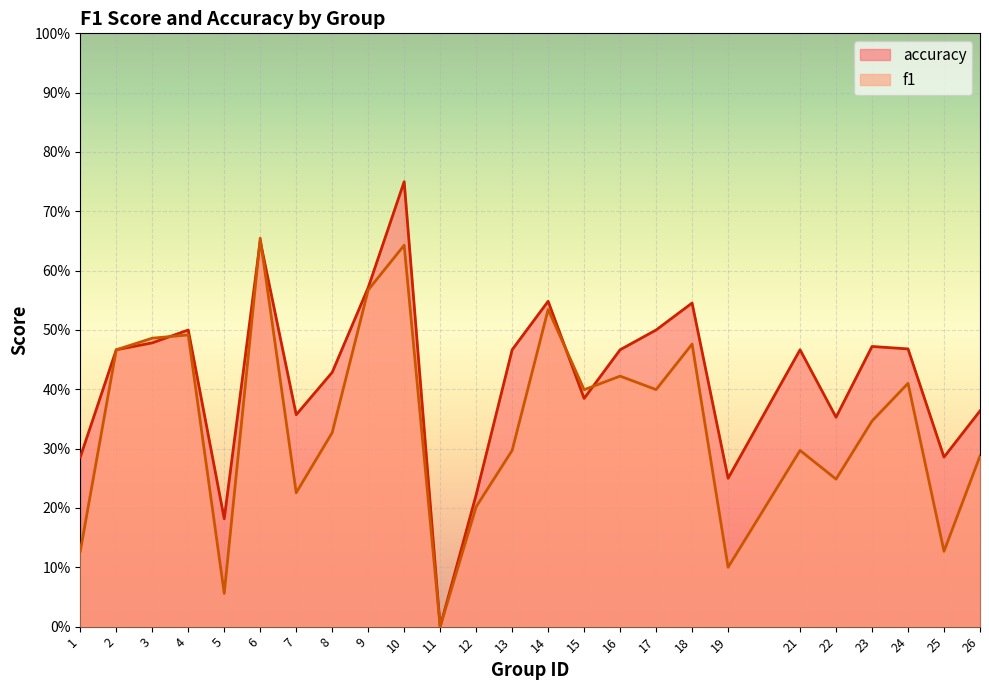

Where is the first local maximum for accuracy?

4